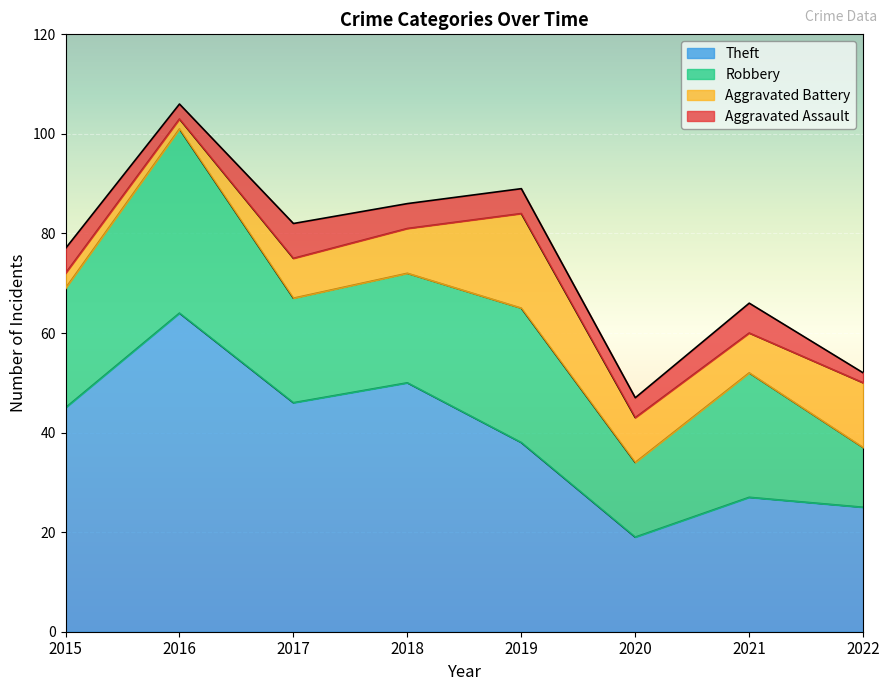

What are all the series names shown in the legend?

Theft, Robbery, Aggravated Battery, Aggravated Assault